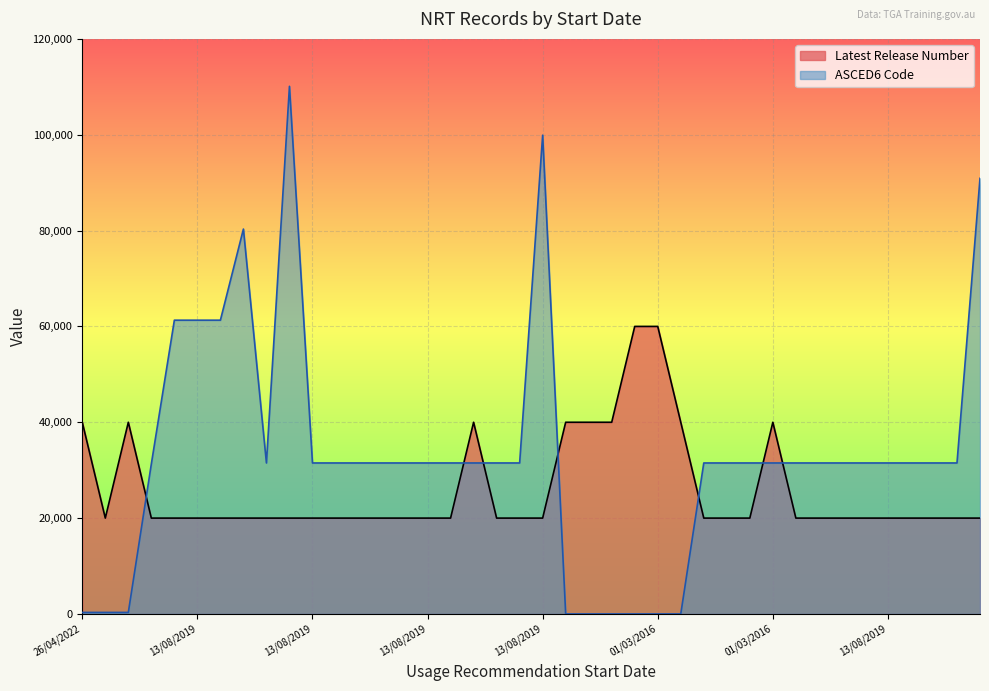

What is the average value of the ASCED6 Code series?

33050